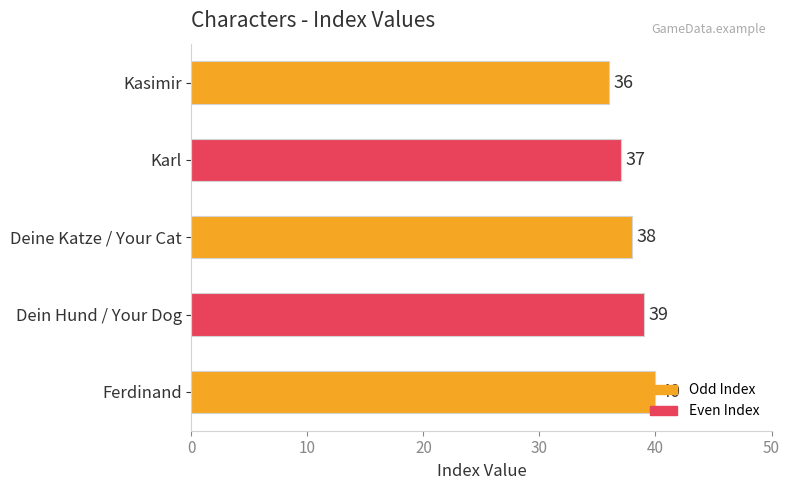

Where is the data nearest to the value 38?

Deine Katze / Your Cat